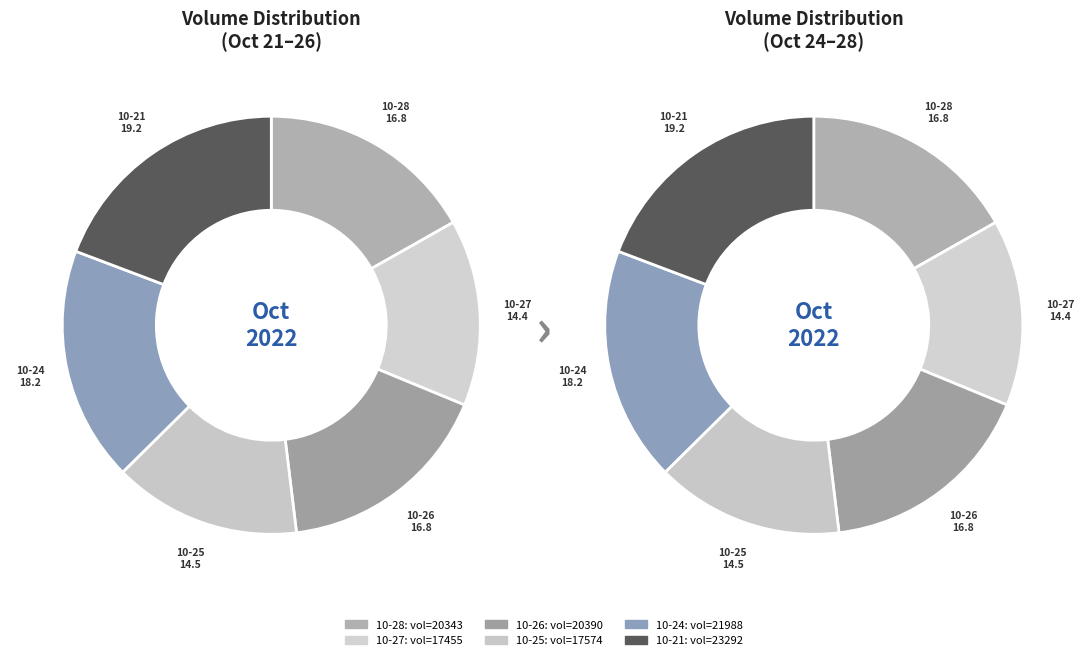

What is the change in value from 2022-10-27 to 2022-10-25?

+119